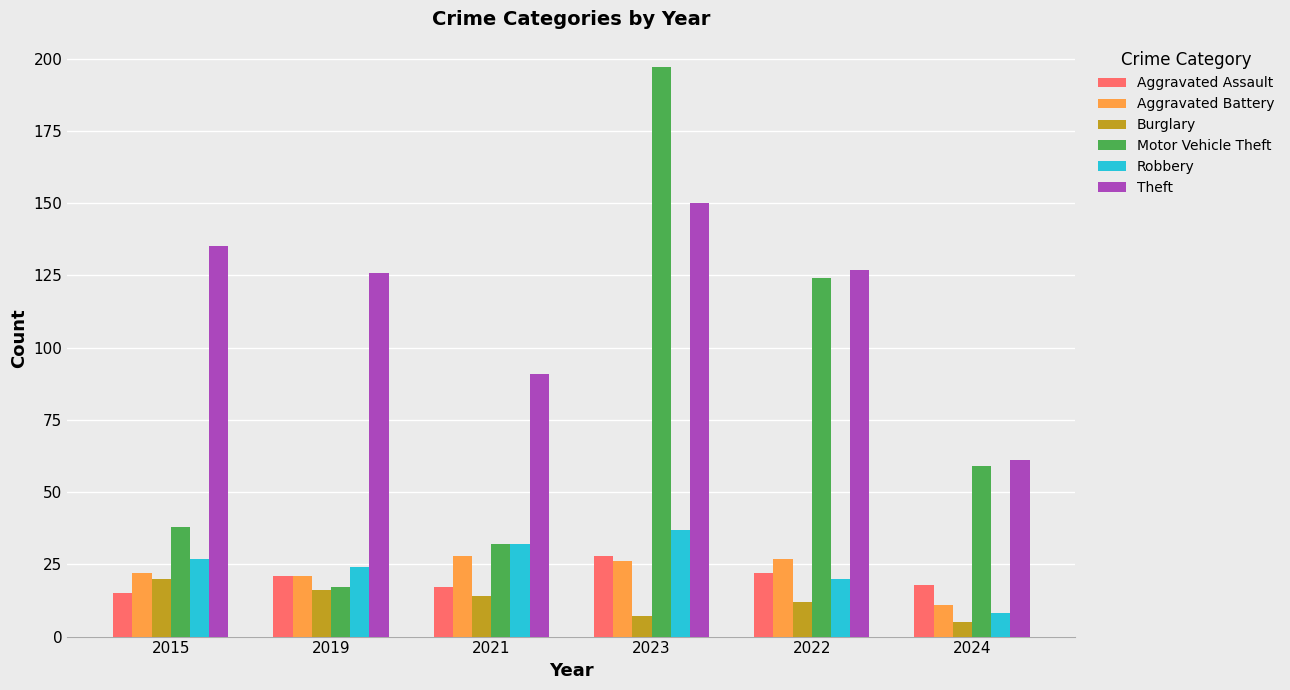

How many data points in Motor Vehicle Theft are less than 59?

3